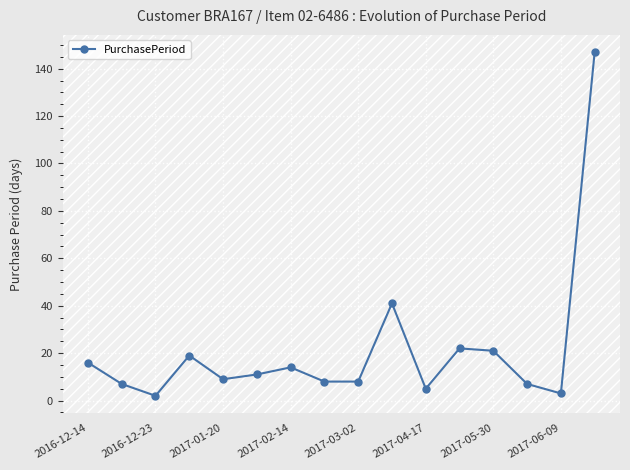

True or false: there are more than 1 points higher than both neighbors.

True